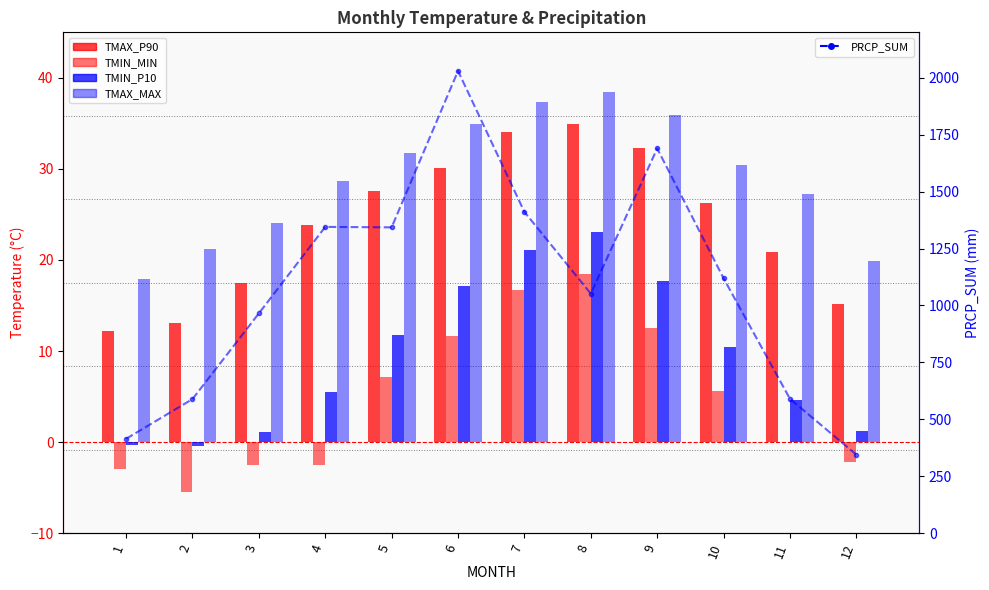

The value of TMAX_P90 at 12 is 5.2. True or false?

False